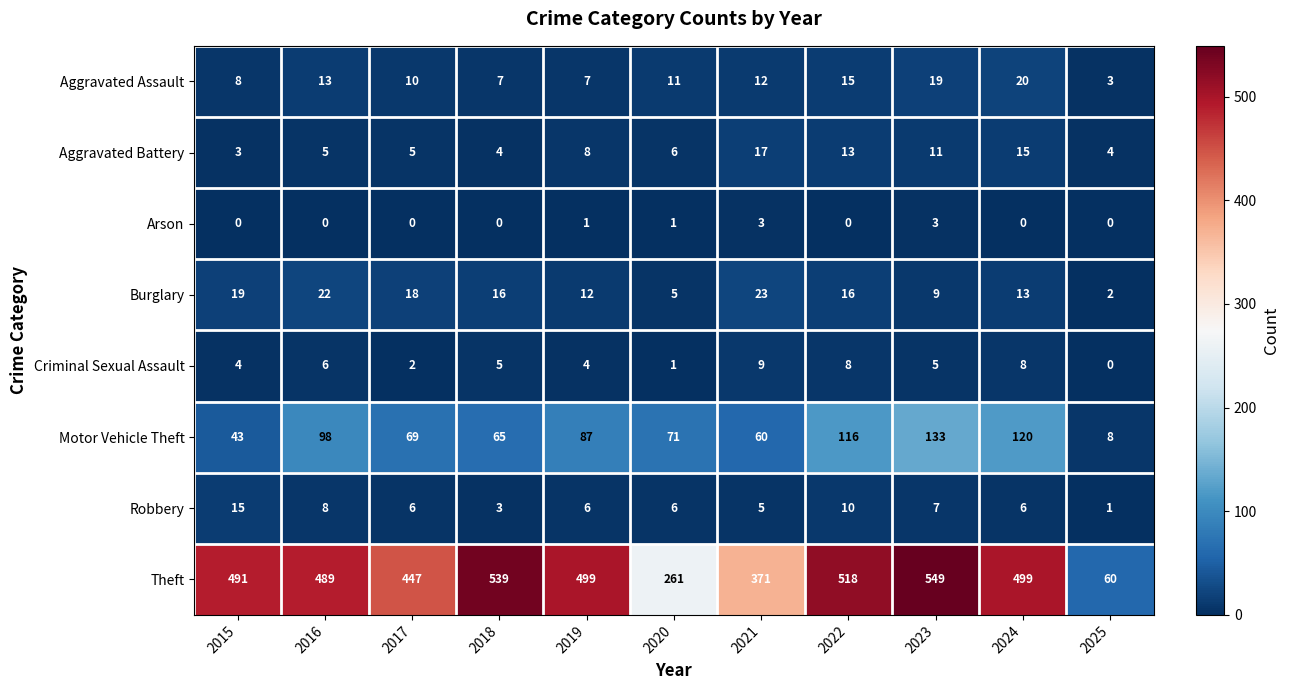

Which series changed the most between 2018 and 2022?

Motor Vehicle Theft